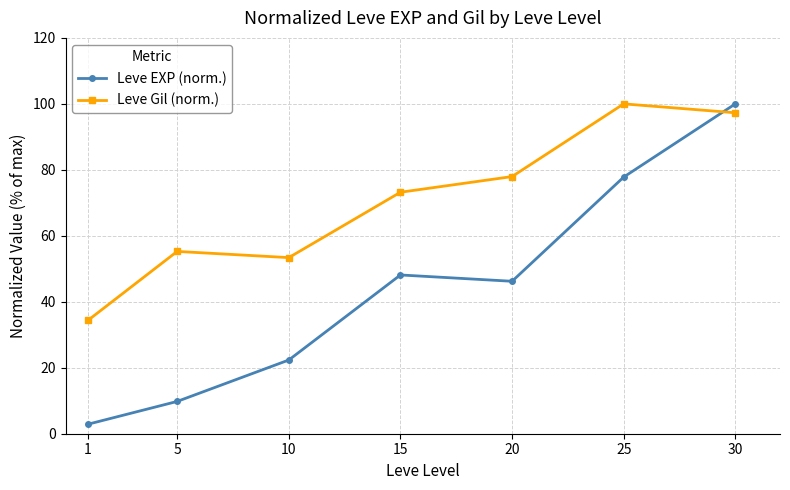

Reading right to left, what are all the values shown in this chart?

Leve EXP (norm.): 100.0	77.8	46.2	48.1	22.3	9.8	2.9
Leve Gil (norm.): 97.3	100.0	78.0	73.2	53.4	55.3	34.3